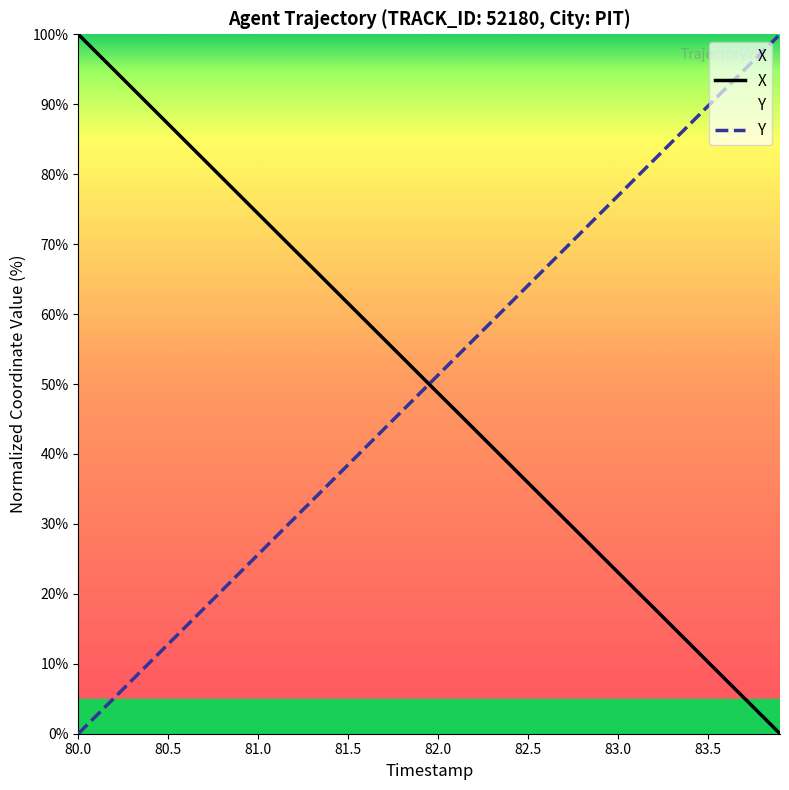

After their last crossing, which series has the higher values: Y or X?

Y